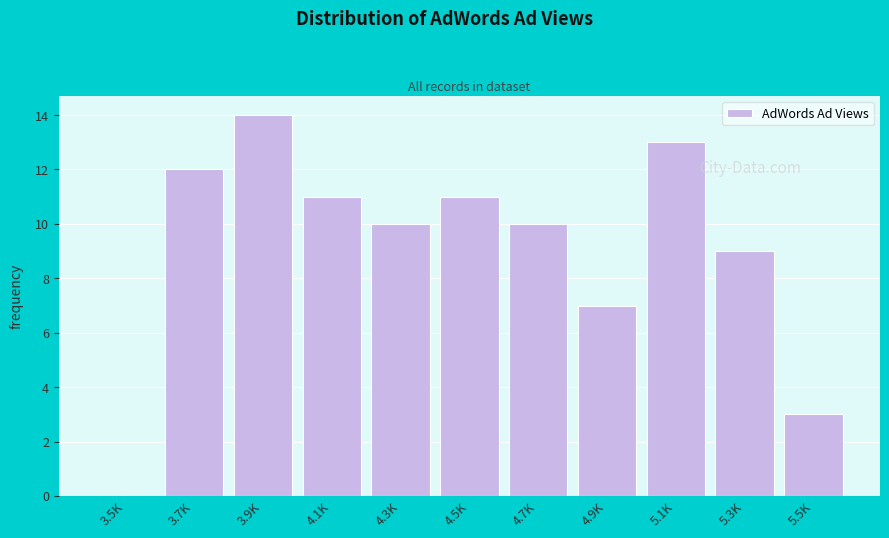

Reading left to right, extract all data points from this chart.

3.5K=0	3.7K=12	3.9K=14	4.1K=11	4.3K=10	4.5K=11	4.7K=10	4.9K=7	5.1K=13	5.3K=9	5.5K=3